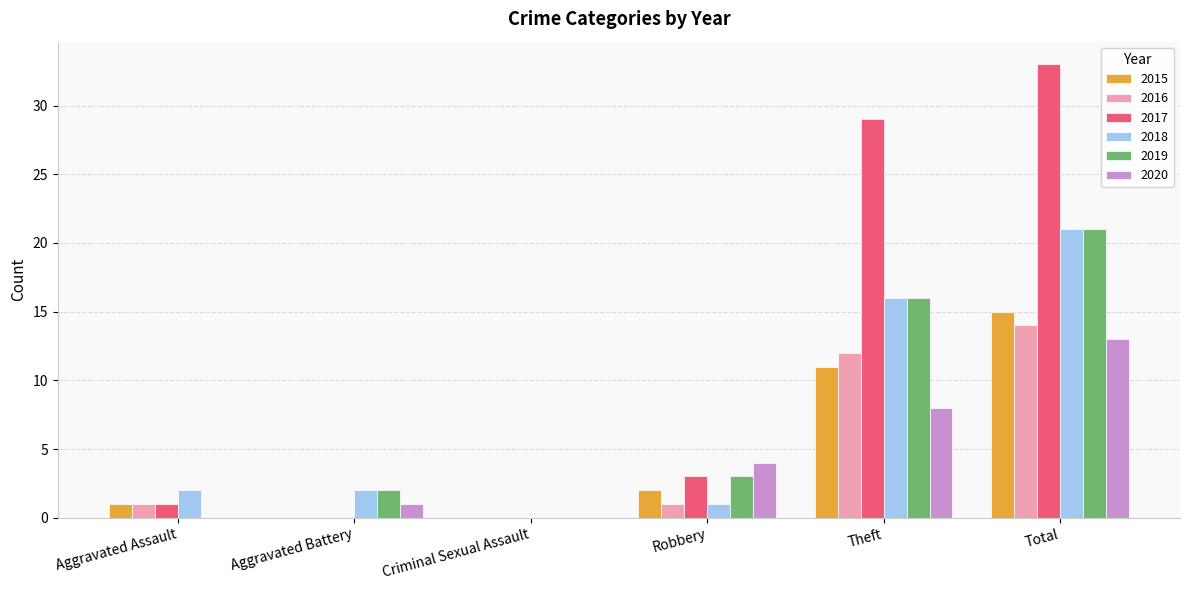

What are all the series names shown in the legend?

2015, 2016, 2017, 2018, 2019, 2020